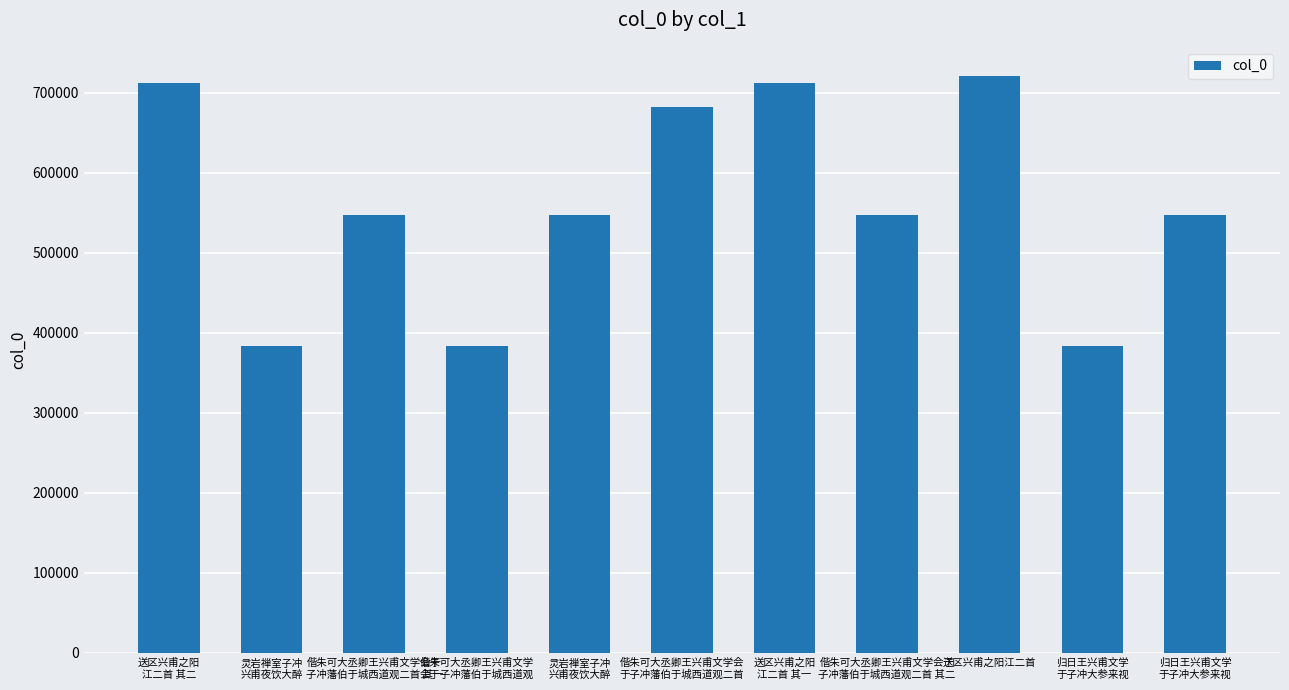

What is the minimum value shown in the chart?

383048